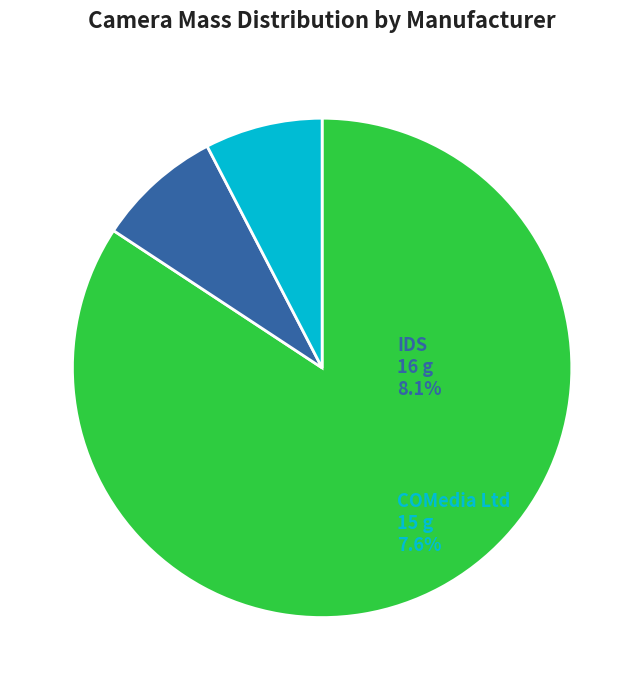

Is it true that NanoCam is 77% of the pie?

False